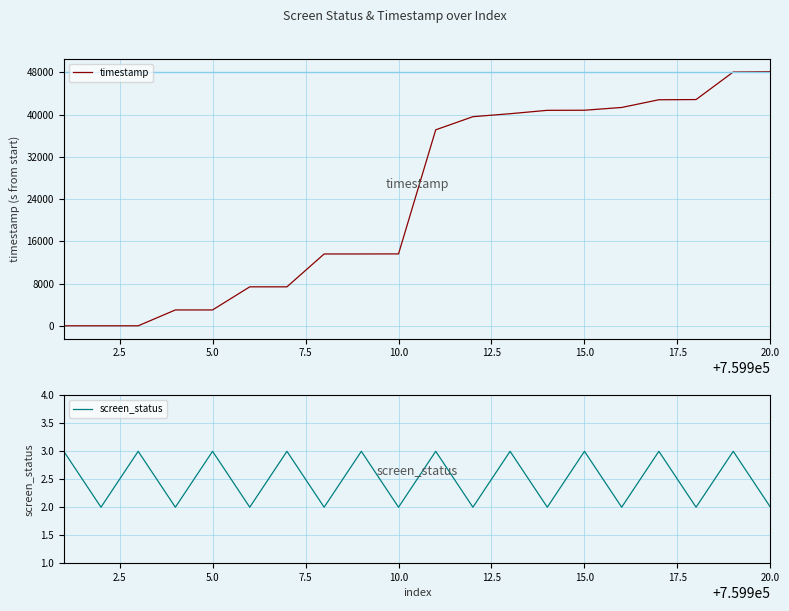

What is the highest value of the timestamp series?

48142.1